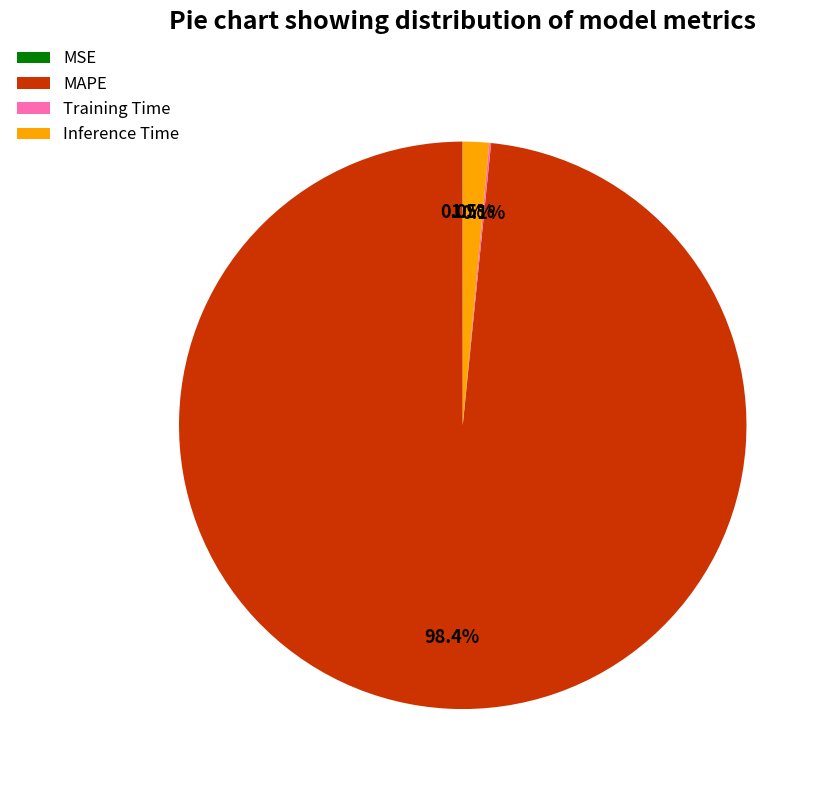

Which slice is the largest?

MAPE